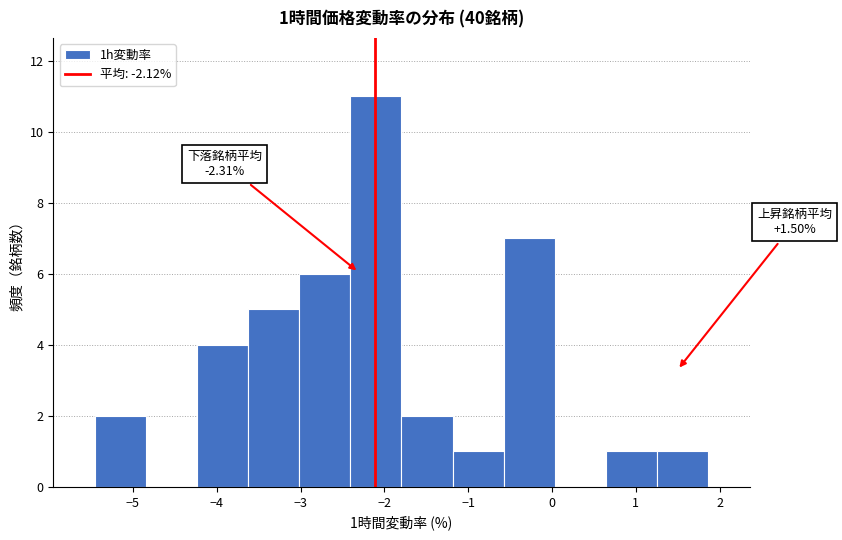

Over which range of the x-axis is the bar tallest?

-2.4 to -1.8